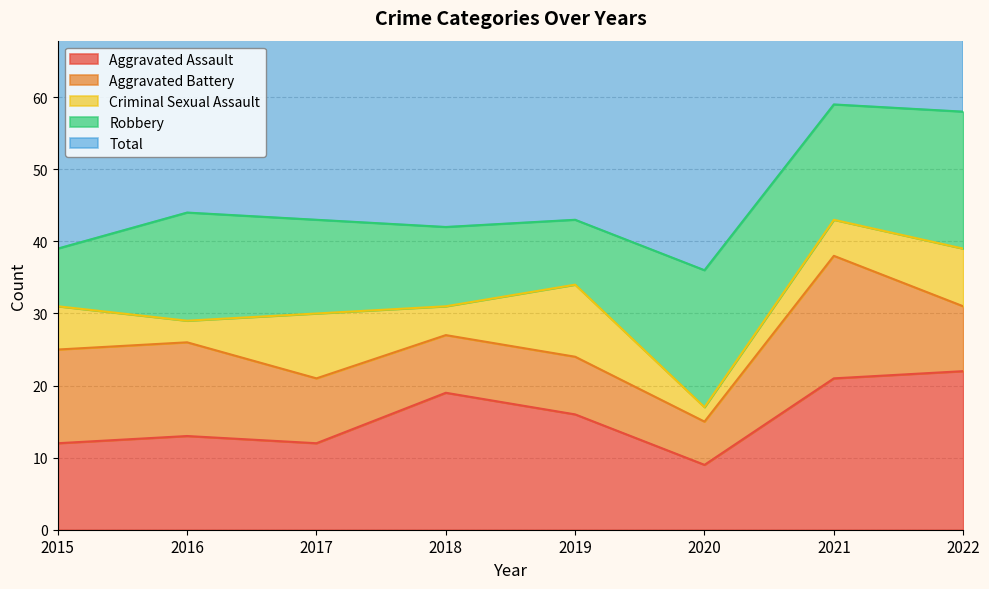

What is the sum of the Total values at 2018 and 2017?

86